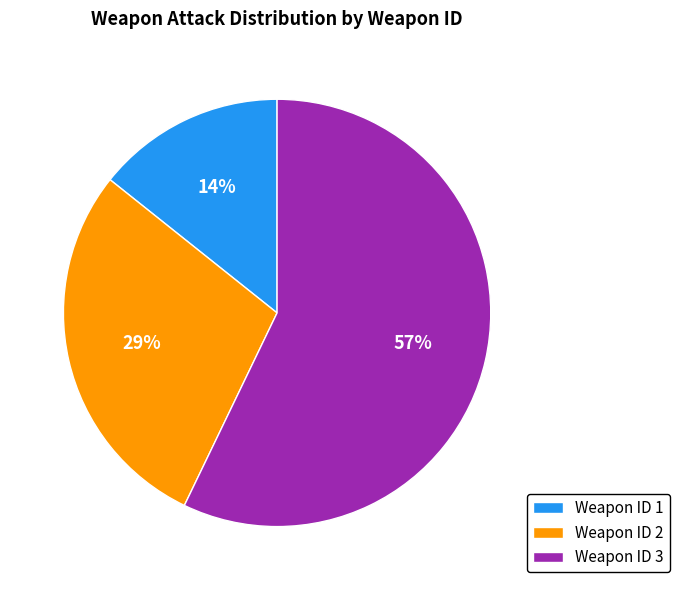

Combined, do Weapon ID 2 and Weapon ID 3 account for over 50%?

Yes